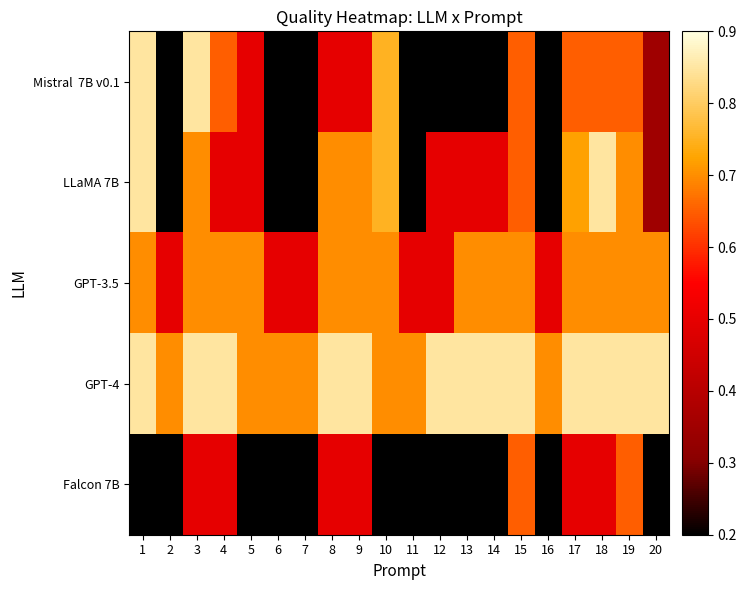

Between 12 and 10, which is larger?

10